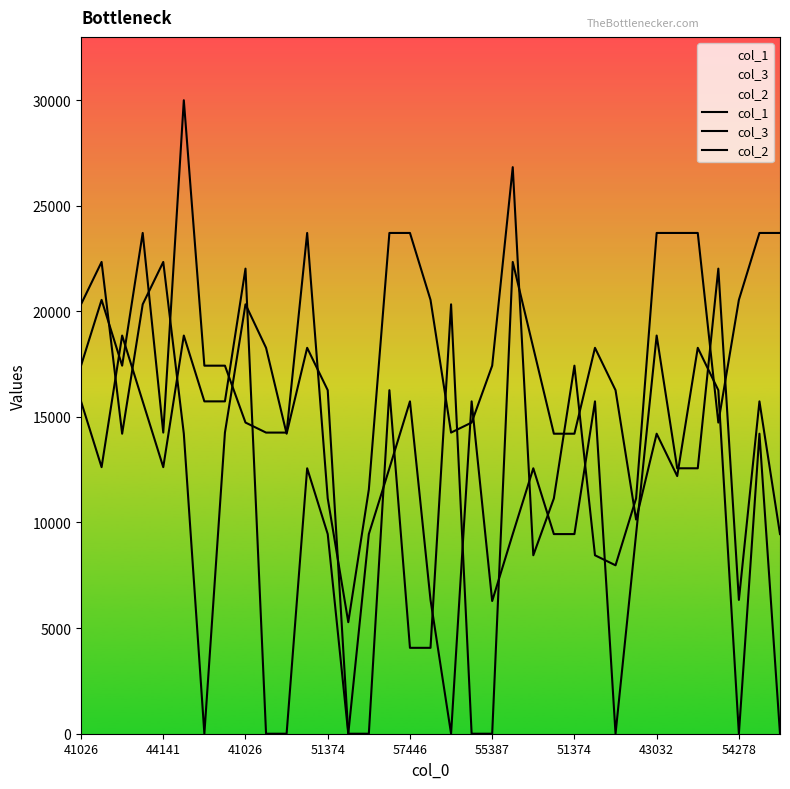

What is the total value across all series at 18?

34584